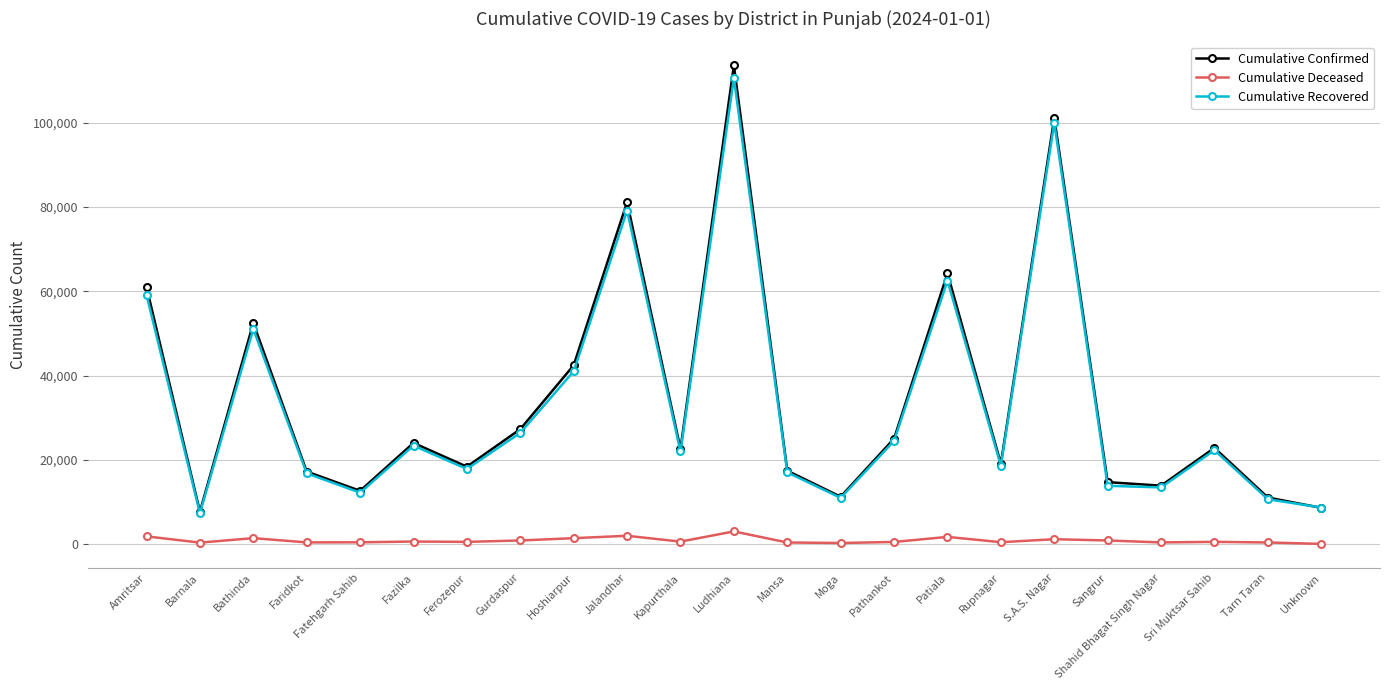

What is the value of the Cumulative Confirmed point at the 20th from the left?

13871